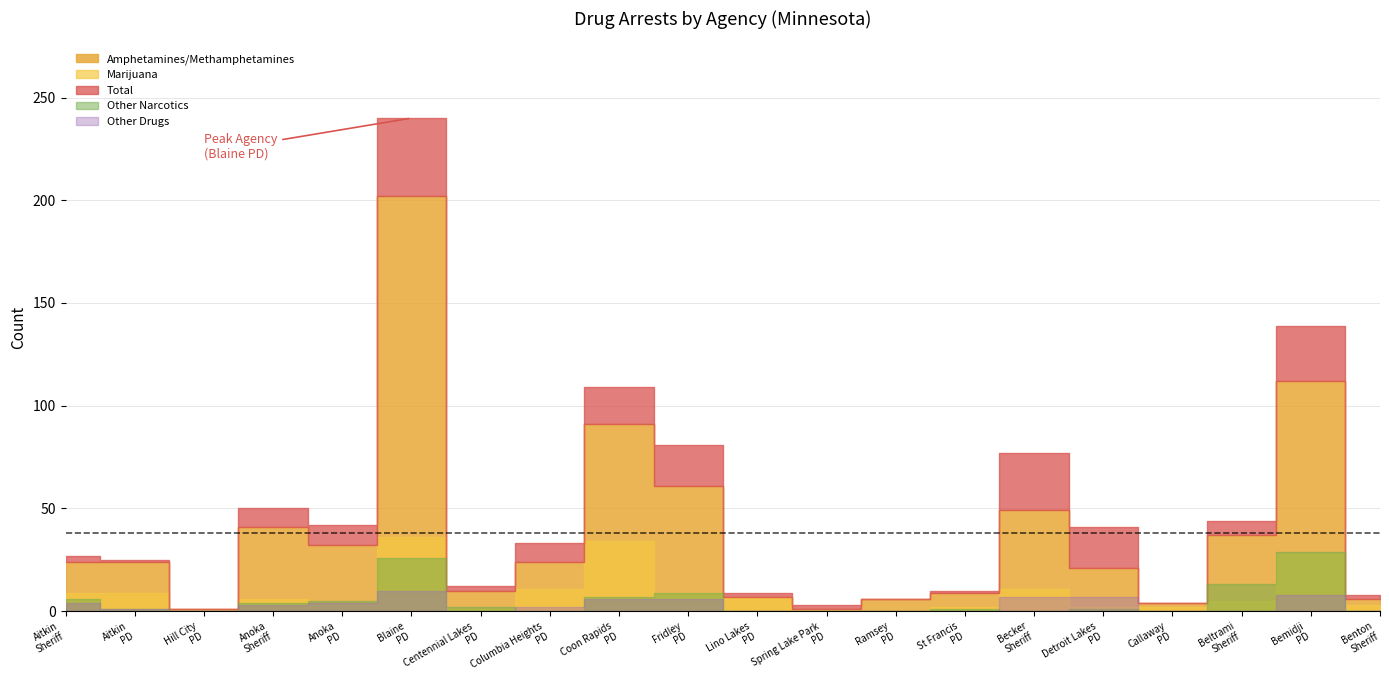

Is the value of Total at Anoka County Sheriff greater than the value of Other Narcotics at Coon Rapids Police Dept?

Yes